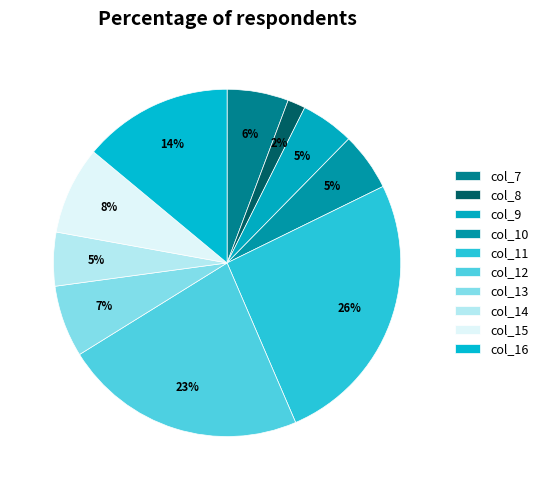

Count the number of slices in the pie.

10